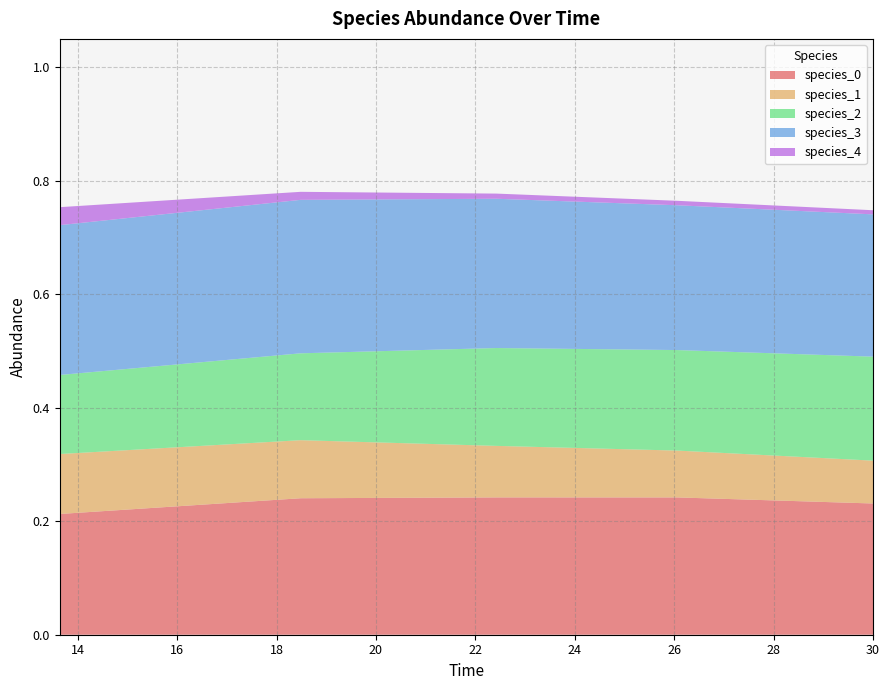

Reading left to right, extract all data points from this chart.

species_0: 0=0.2	1=0.2	2=0.2	3=0.2	4=0.2
species_1: 0=0.1	1=0.1	2=0.1	3=0.1	4=0.1
species_2: 0=0.1	1=0.2	2=0.2	3=0.2	4=0.2
species_3: 0=0.3	1=0.3	2=0.3	3=0.3	4=0.3
species_4: 0=0.0	1=0.0	2=0.0	3=0.0	4=0.0